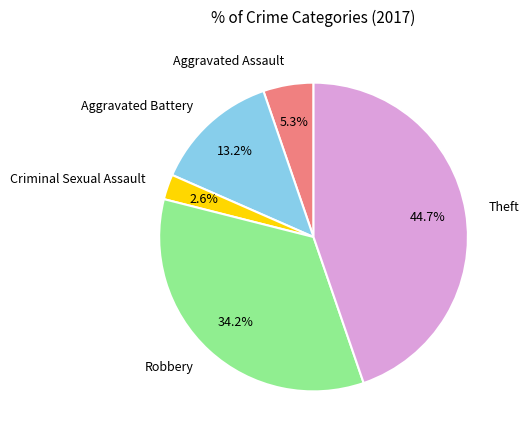

Combined, do Theft and Aggravated Battery account for over 50%?

Yes